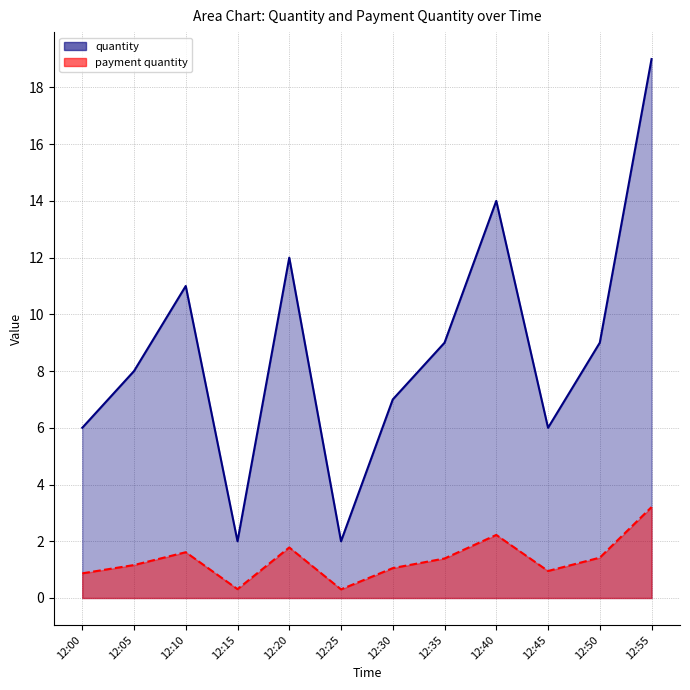

Is the value of payment quantity at 12:05 greater than the value of quantity at 12:20?

No